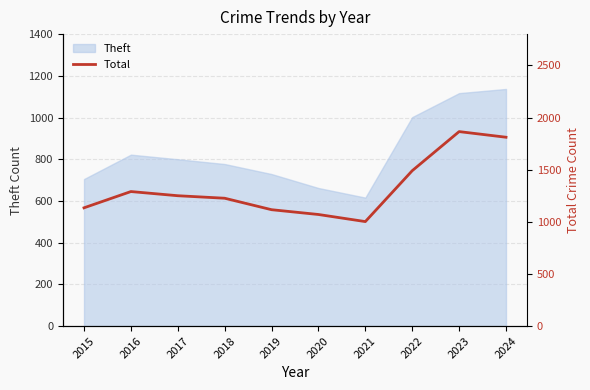

True or false: Theft has a value of 1914 at 2023.

False